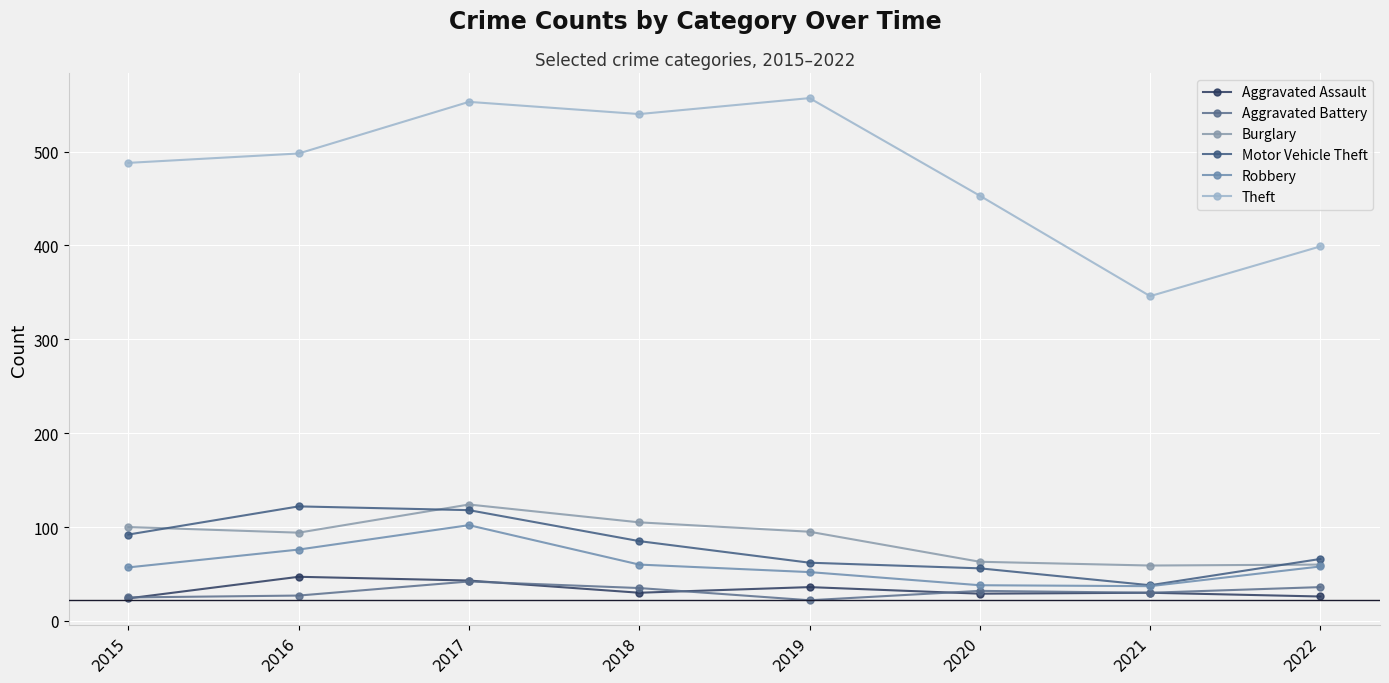

Rank the categories by Aggravated Assault value from lowest to highest.

2015, 2022, 2020, 2018, 2021, 2019, 2017, 2016